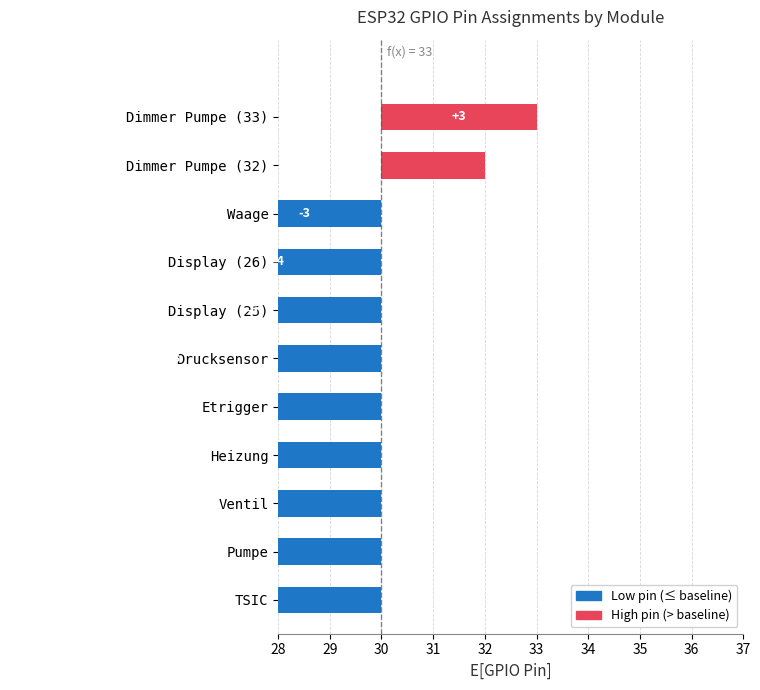

What is the change in value from Drucksensor to Display (26)?

+4